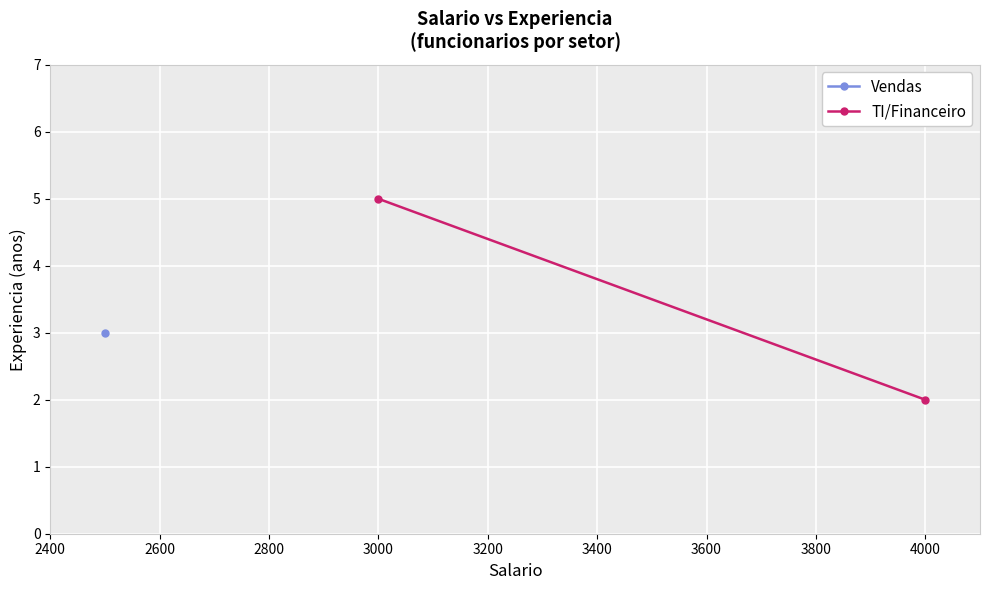

Is this an area chart (filled region under the line)?

No